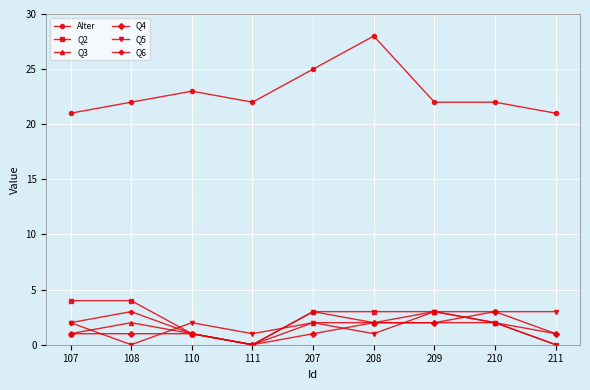

Count the number of categories in the chart.

9